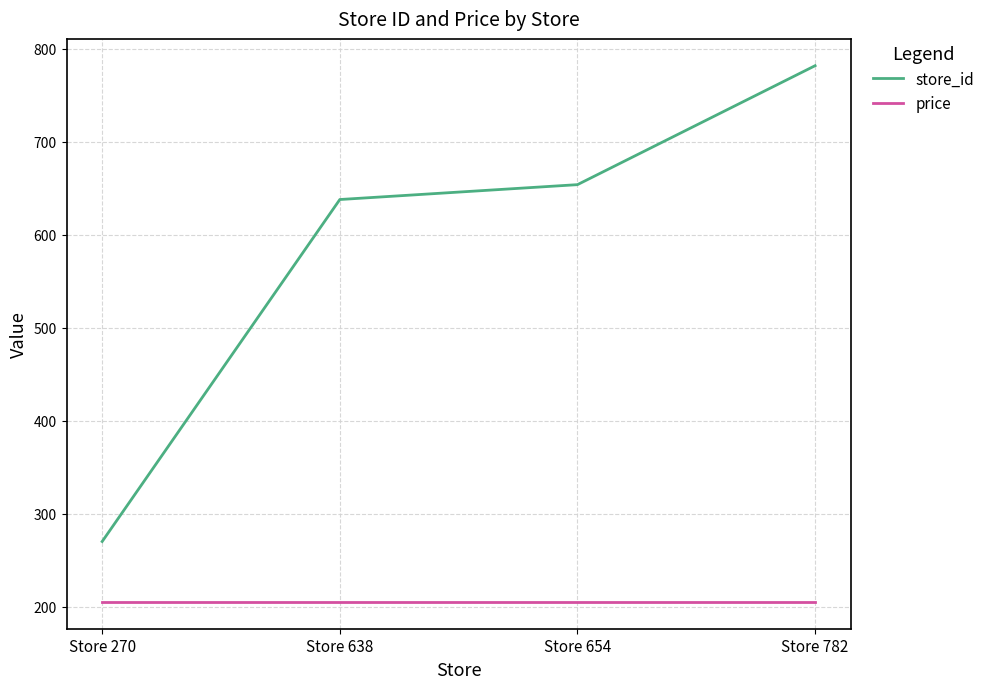

The value of price at Store 638 is 118. True or false?

False